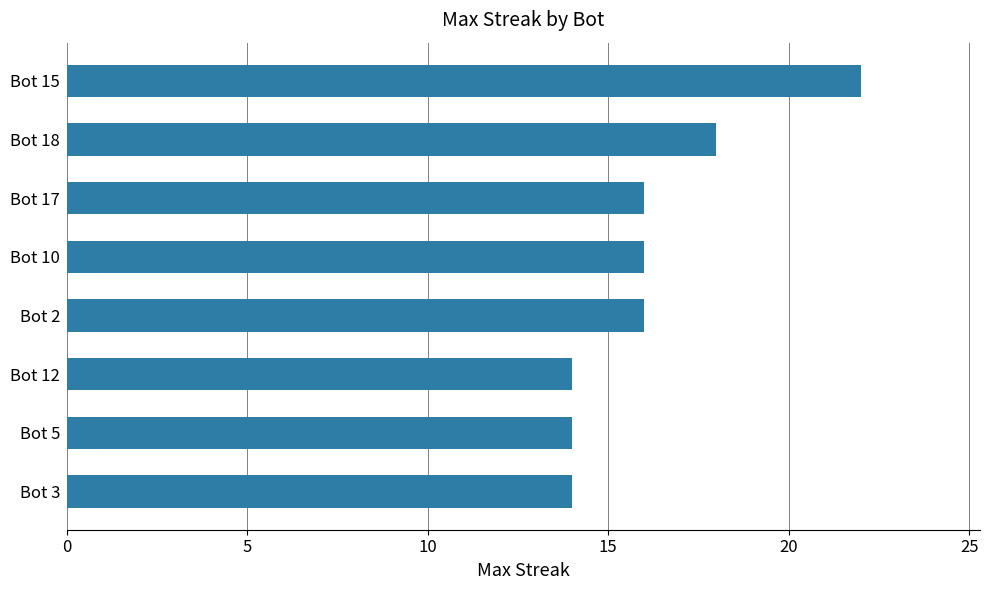

Reading top to bottom, list all the values displayed in this chart.

Bot 15=22	Bot 18=18	Bot 17=16	Bot 10=16	Bot 2=16	Bot 12=14	Bot 5=14	Bot 3=14